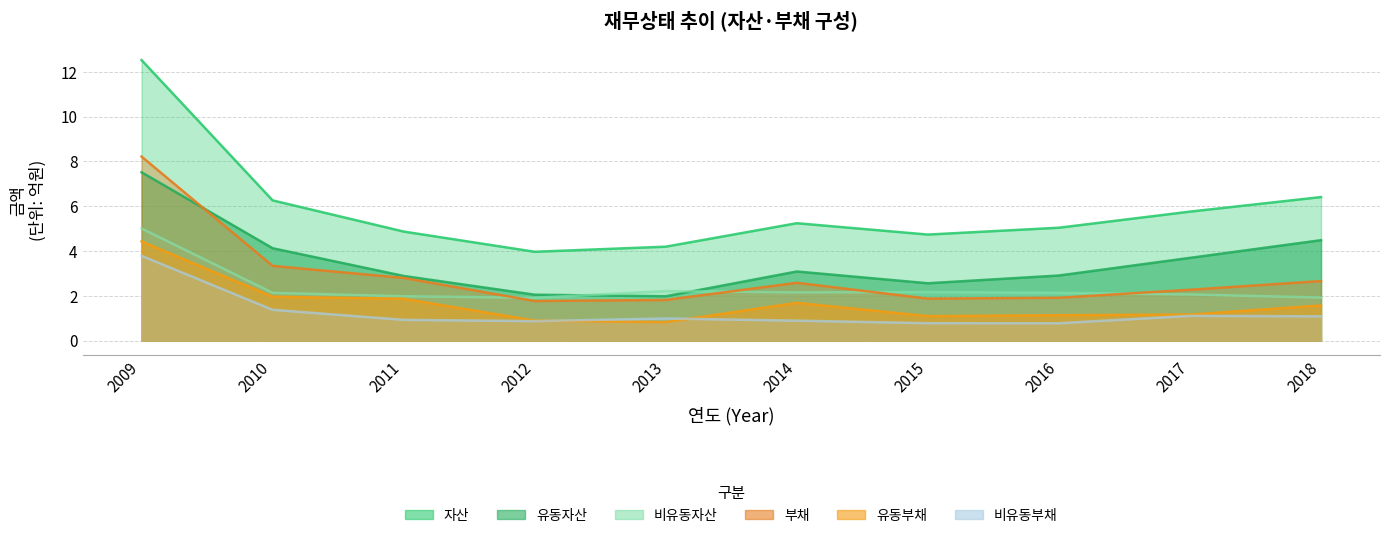

True or false: 유동부채 has more than 2 interior local peaks.

False